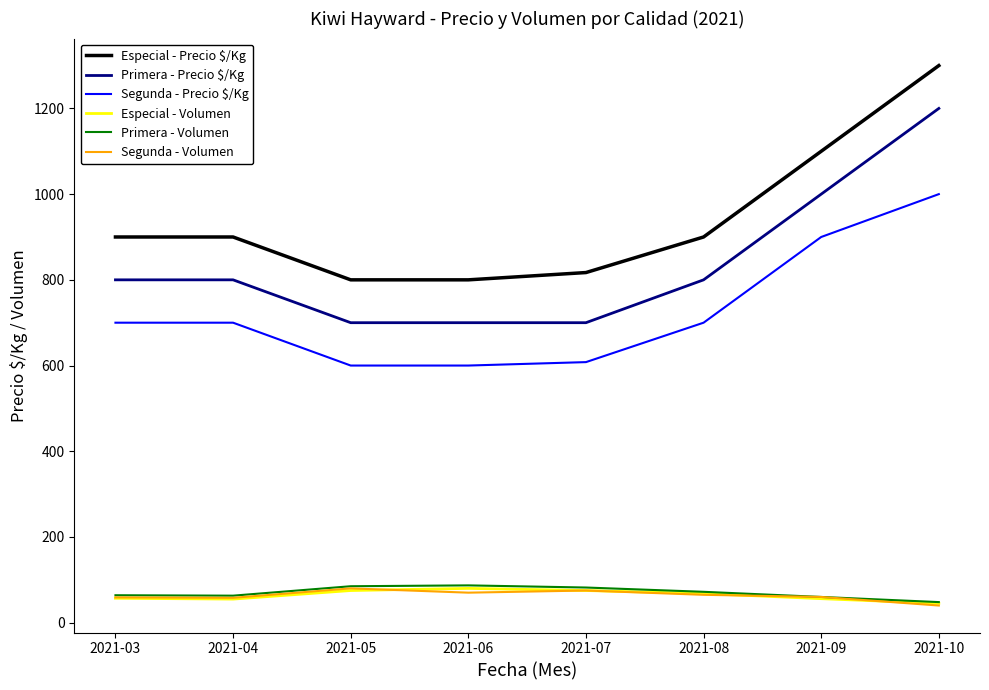

What is the greatest value displayed?

1300